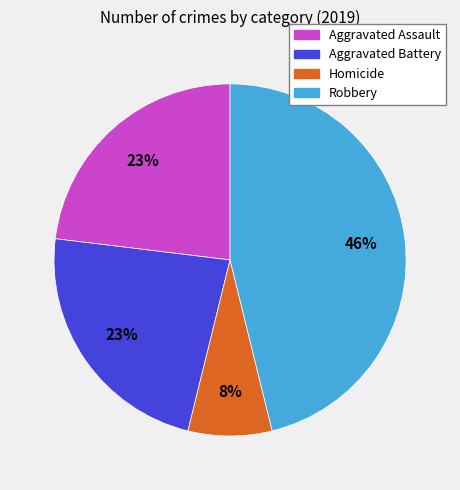

To the nearest percent, what percentage of the pie is Aggravated Battery?

23%